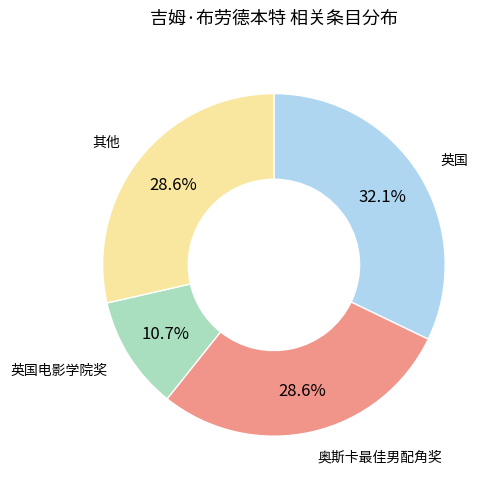

Is there any slice that represents more than half of the pie?

No